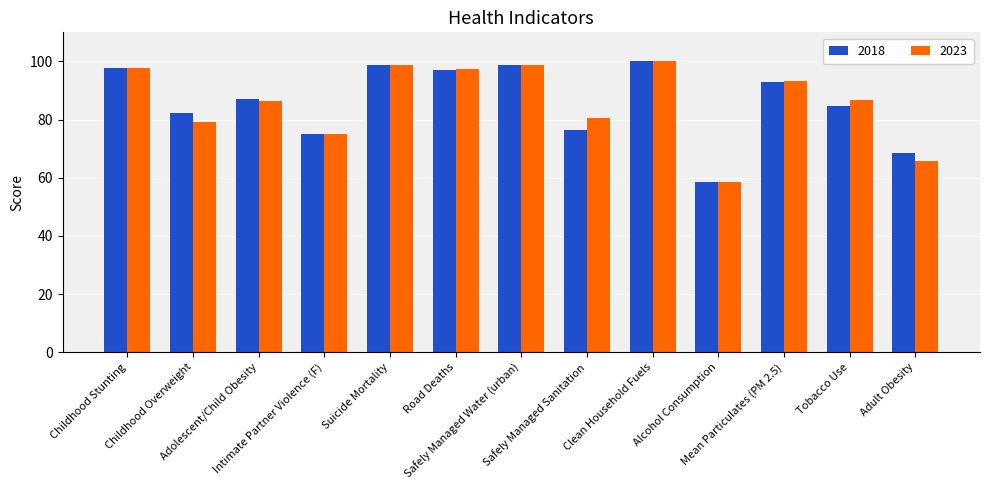

Which label corresponds to the largest value in the chart?

Clean Household Fuels